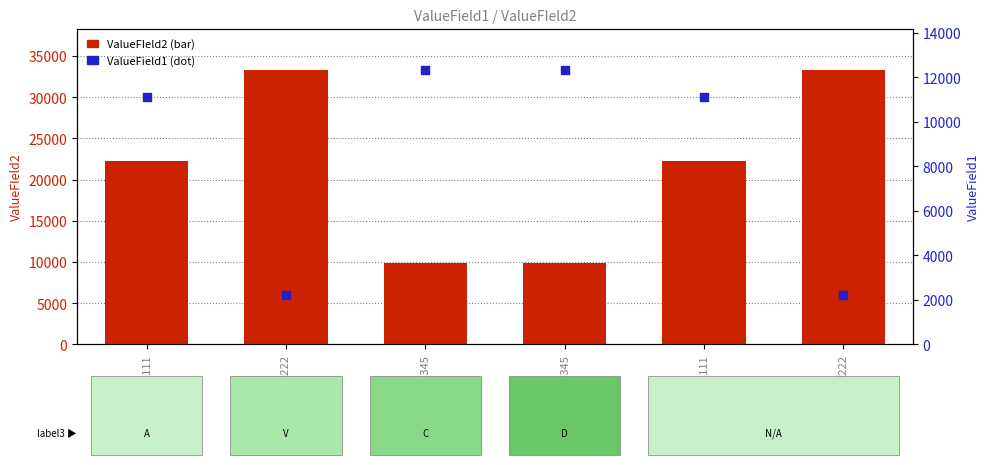

Which series has the widest spread of Y values?

ValueFIeld2